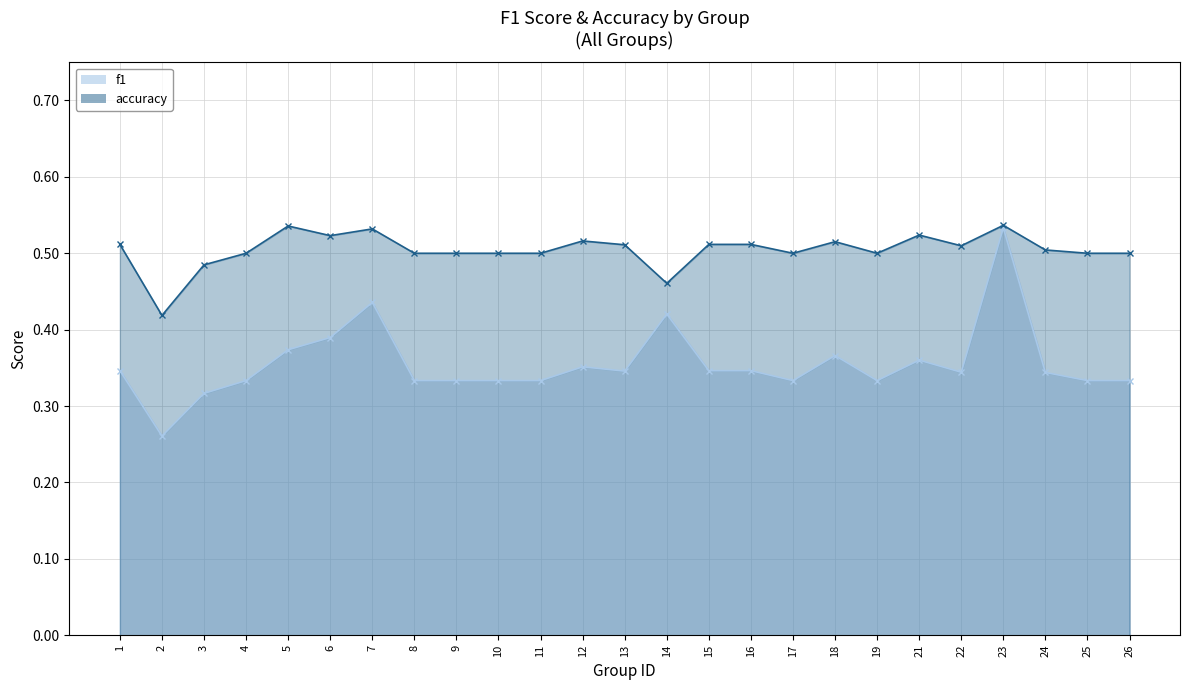

What are all the series names shown in the legend?

f1, accuracy